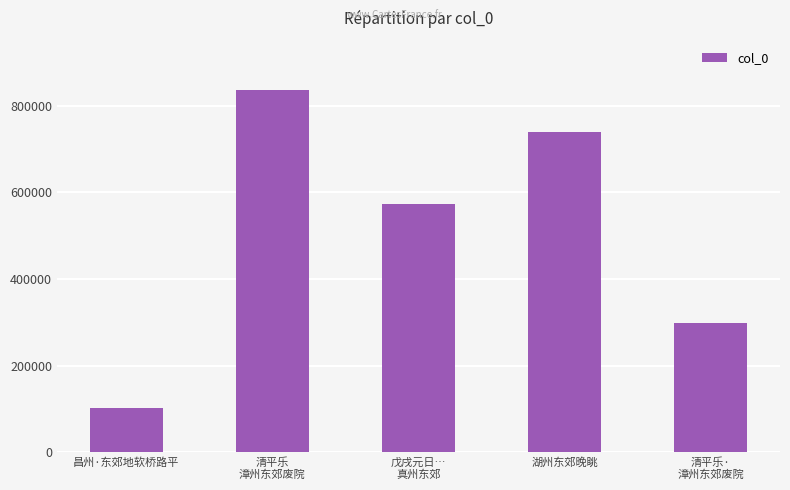

How many bars are there in total?

5